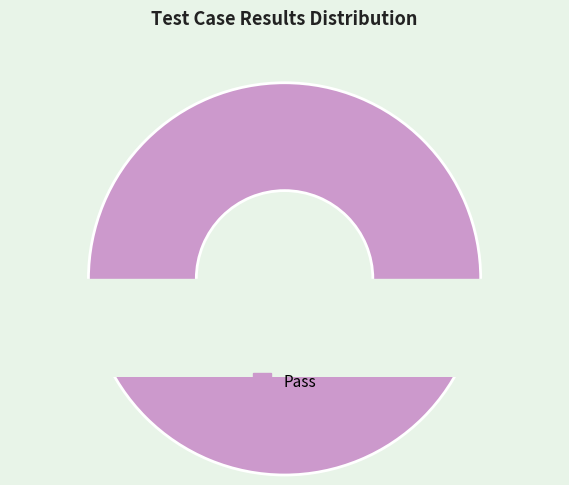

Is Pass the majority of the pie?

Yes